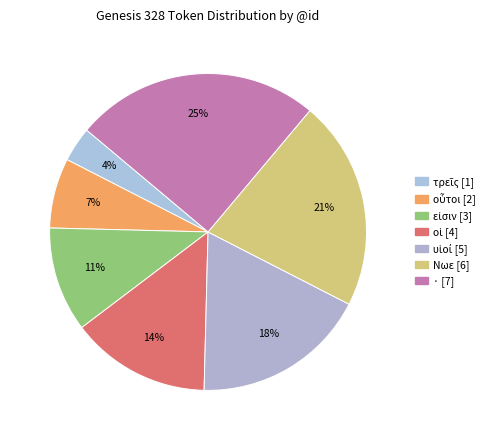

Combined, what portion of the pie is εἰσιν [3] and υἱοί [5]?

28.6%